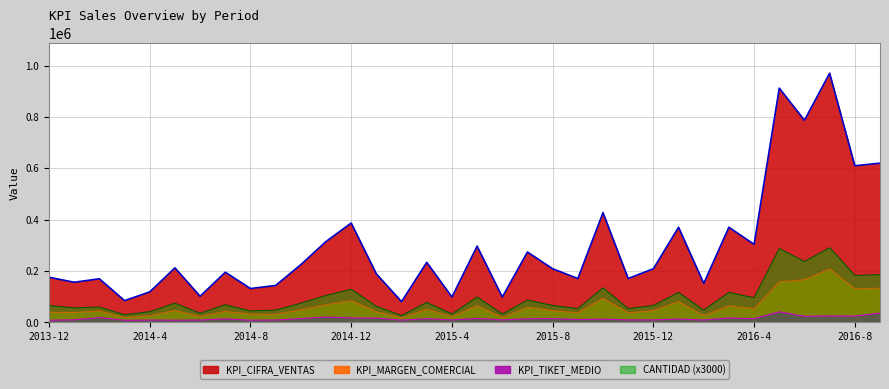

What is the maximum value for CANTIDAD?

291000